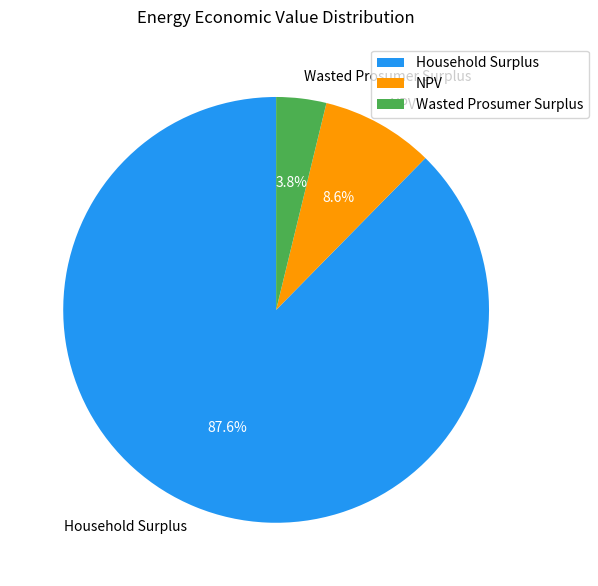

The NPV slice represents 9% of the pie. True or false?

True